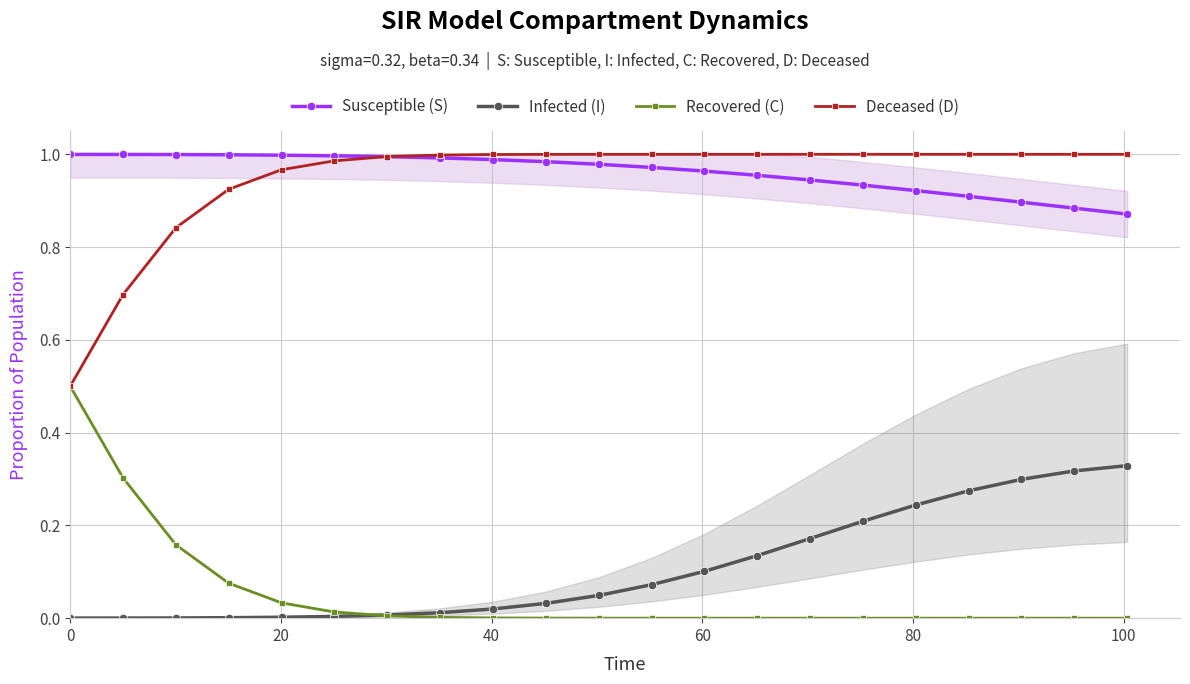

True or false: Deceased (D) and Infected (I) cross at least once.

False